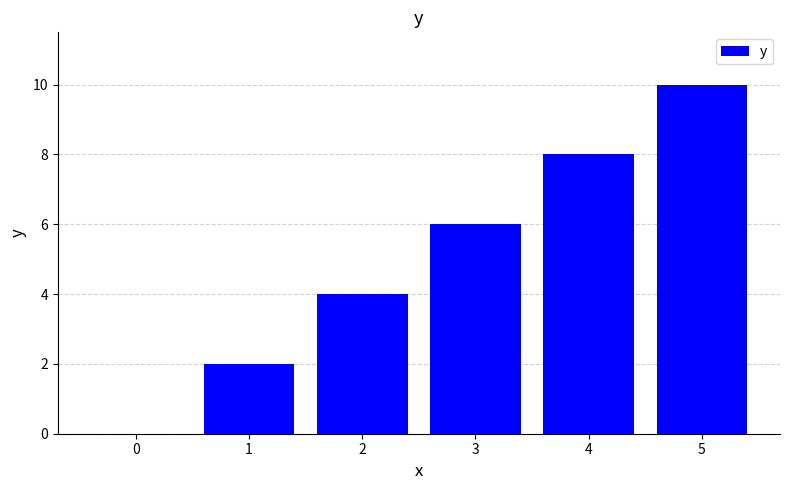

What is the difference between the values at 2 and 1?

2